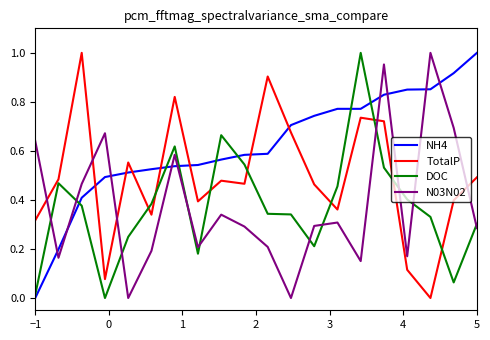

Which series has the largest total across all categories?

NH4